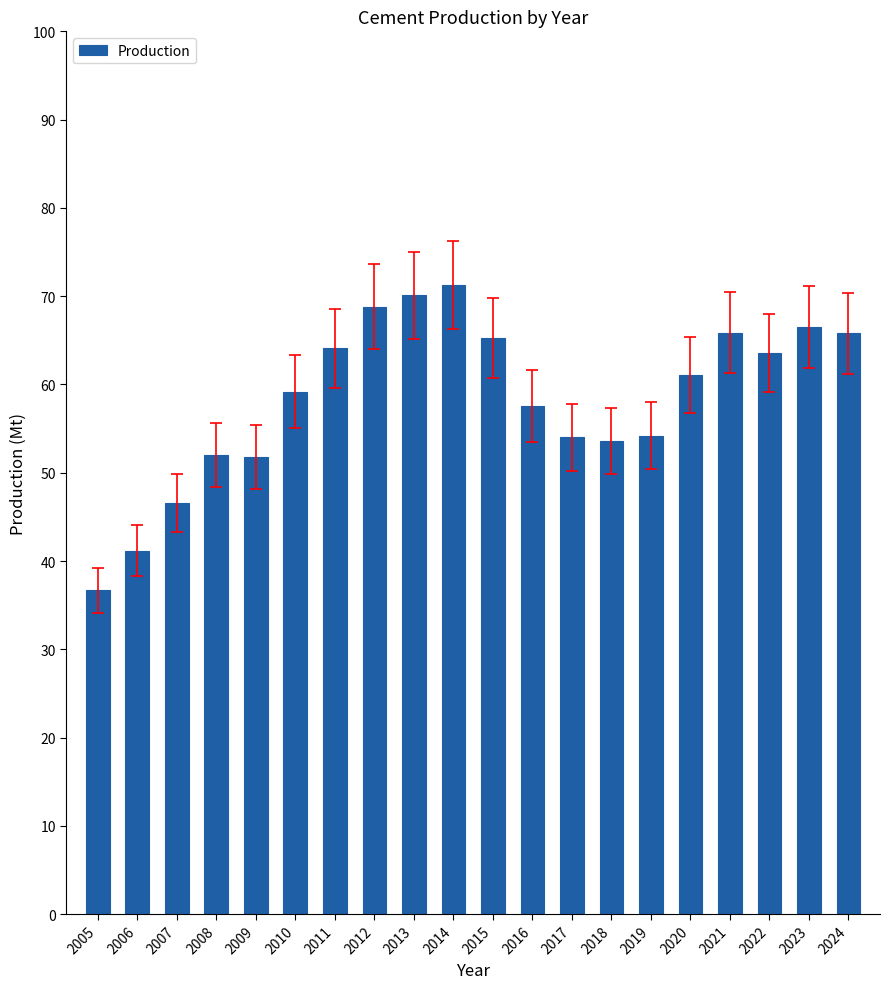

Which label corresponds to the largest value in the chart?

2014